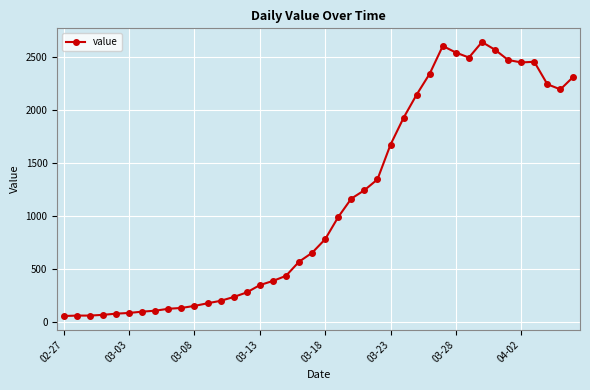

What is the value of the 14th point from the left?

240